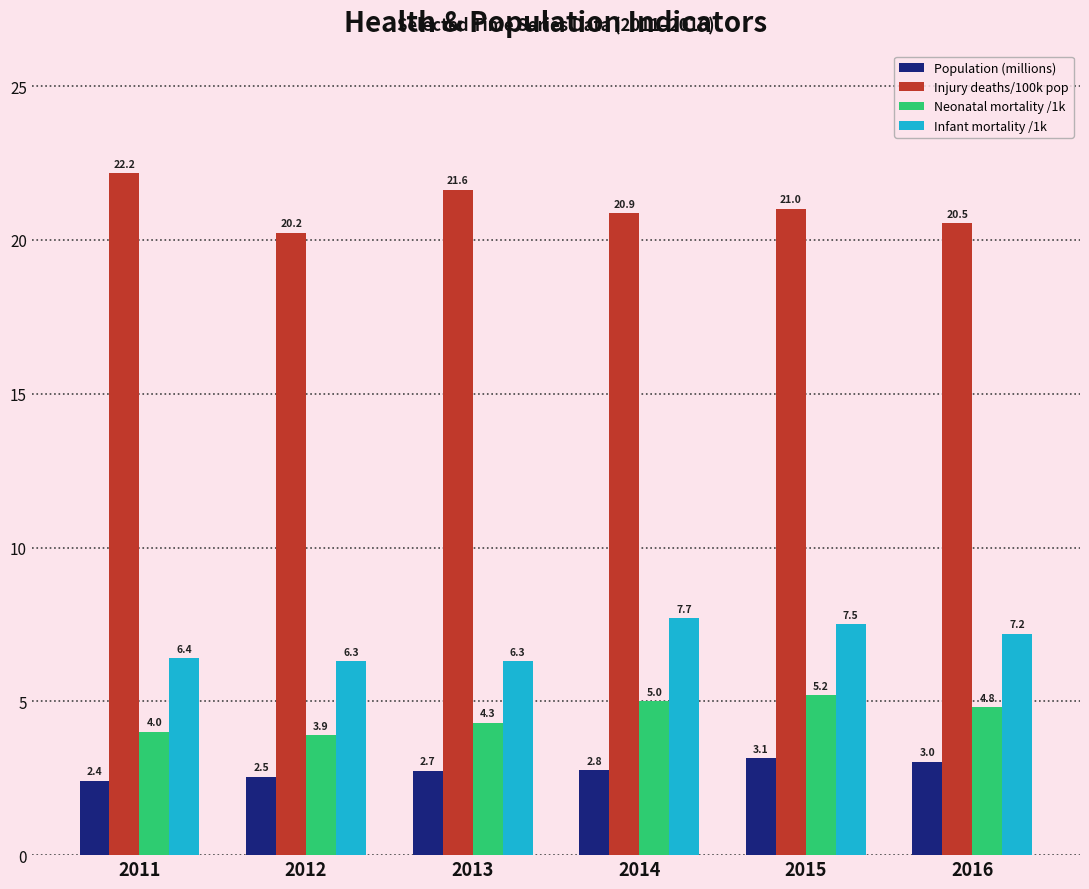

At how many categories does at least one series exceed 18?

6